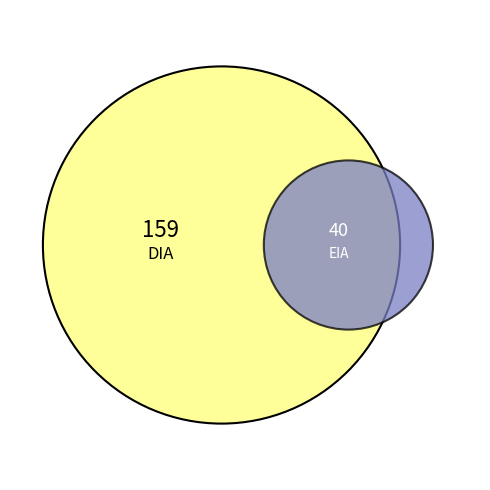

Is there a majority slice in this chart?

Yes